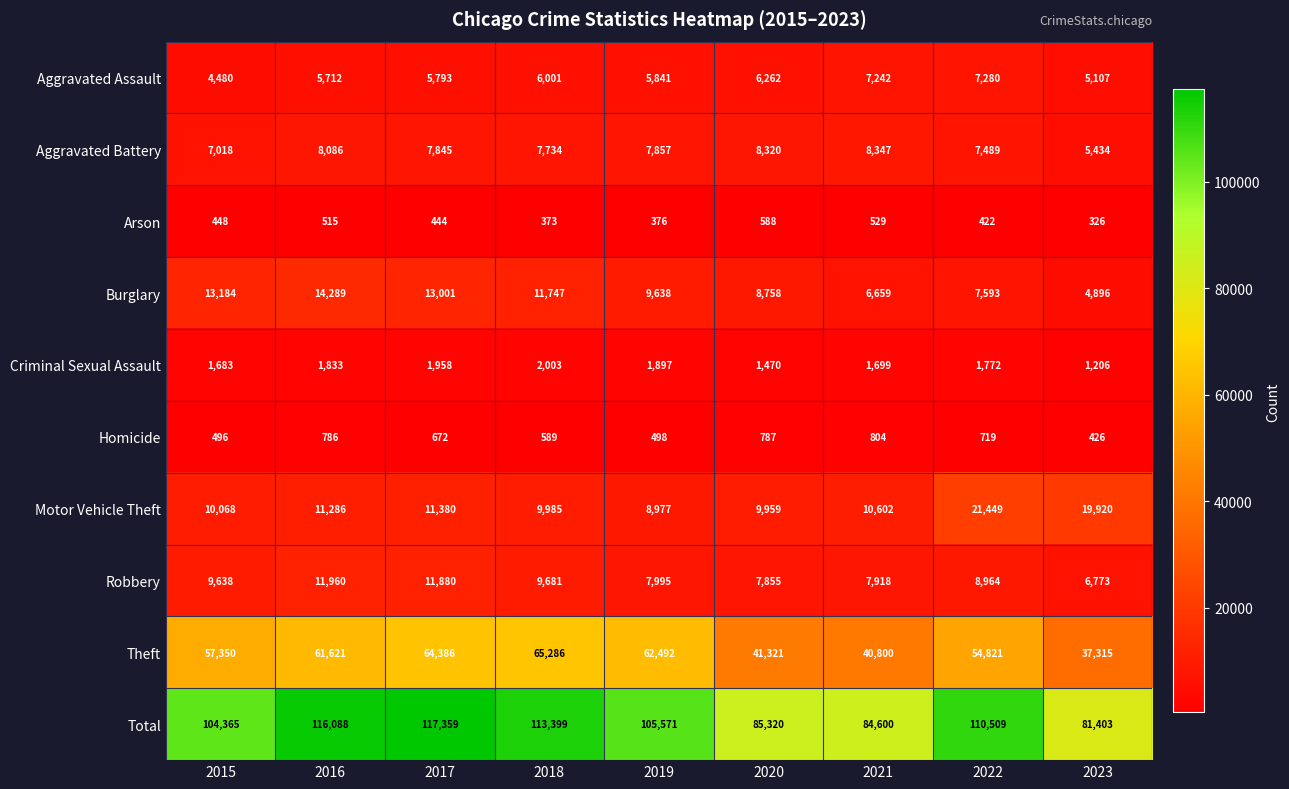

True or false: Total has a value of 166210 at 2019.

False